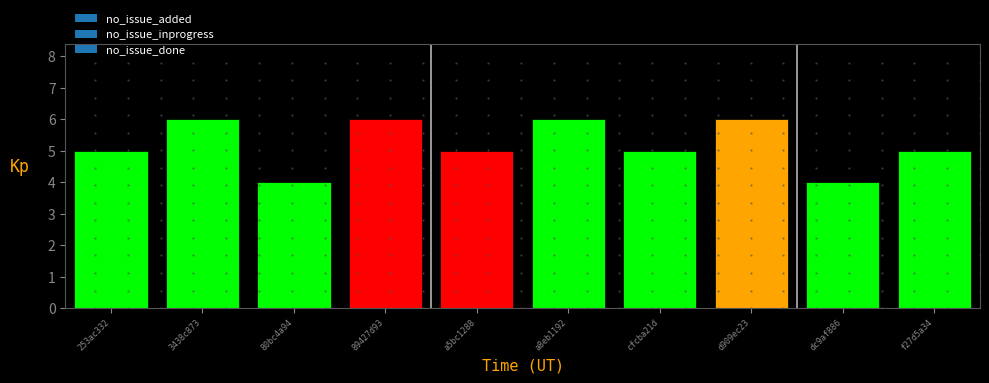

What is the sum of all values?

52